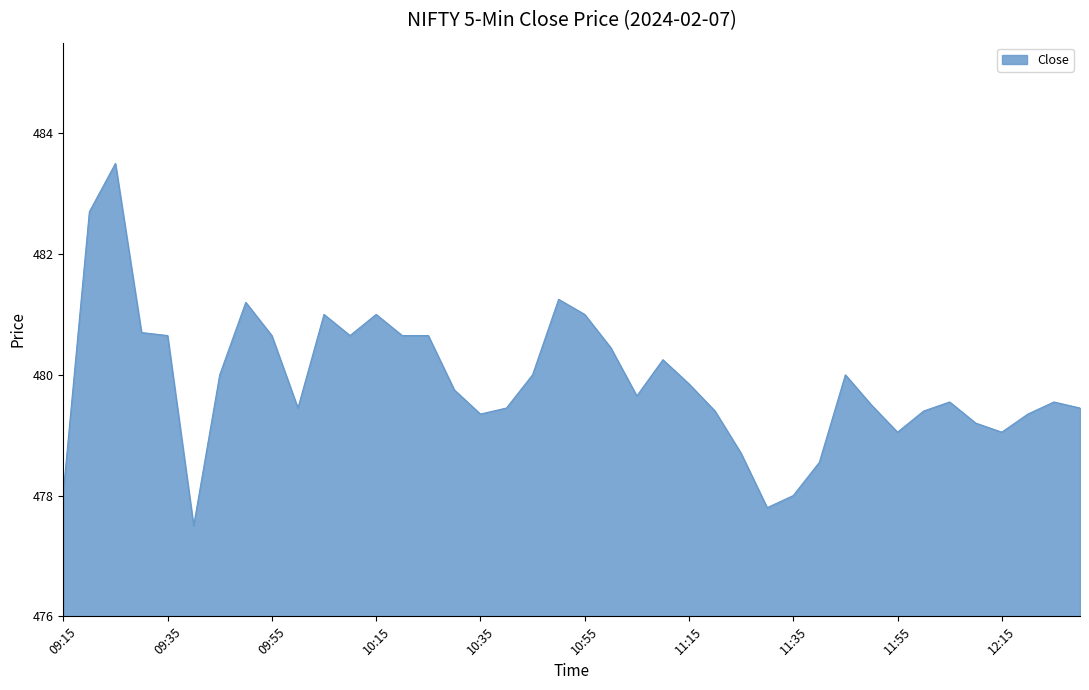

What is the minimum value shown in the chart?

477.5